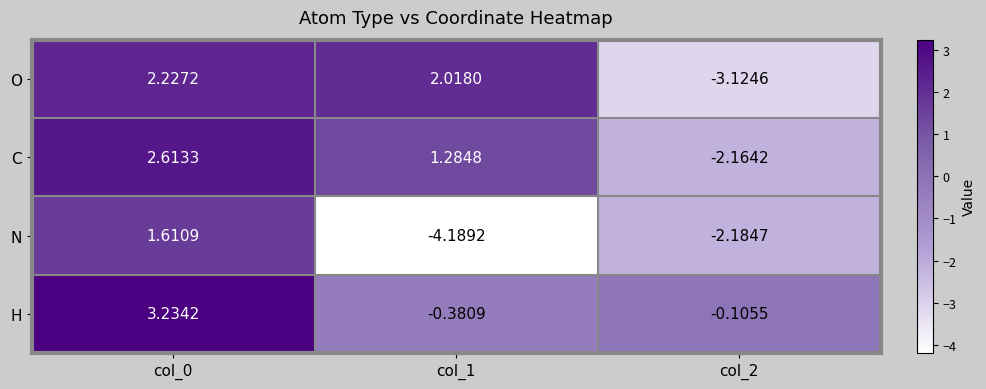

How many values in the H series are below 0?

2